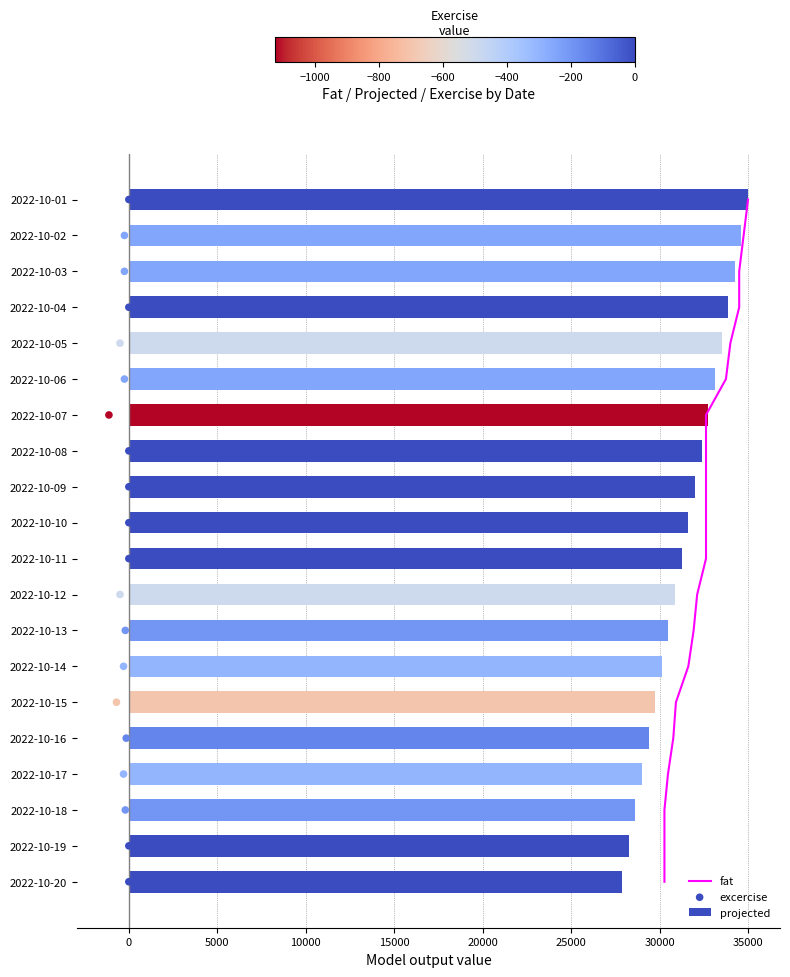

Which series reaches the minimum Y coordinate?

fat